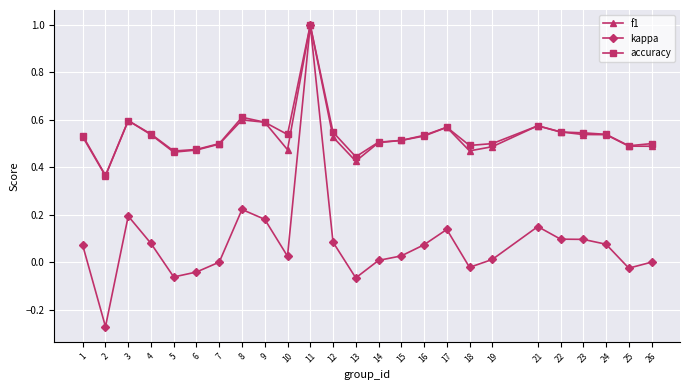

Where is the first local maximum for accuracy?

3